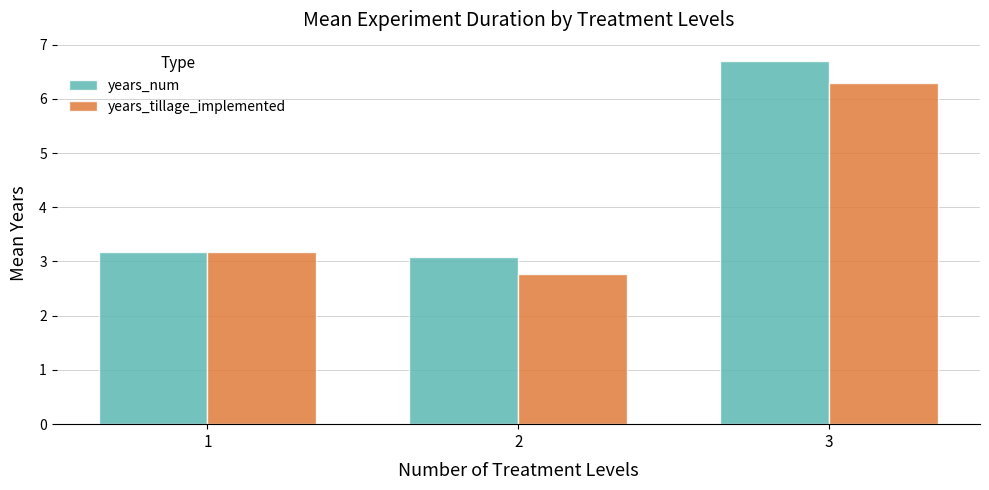

The value of years_tillage_implemented at 1 is 1.9. True or false?

False